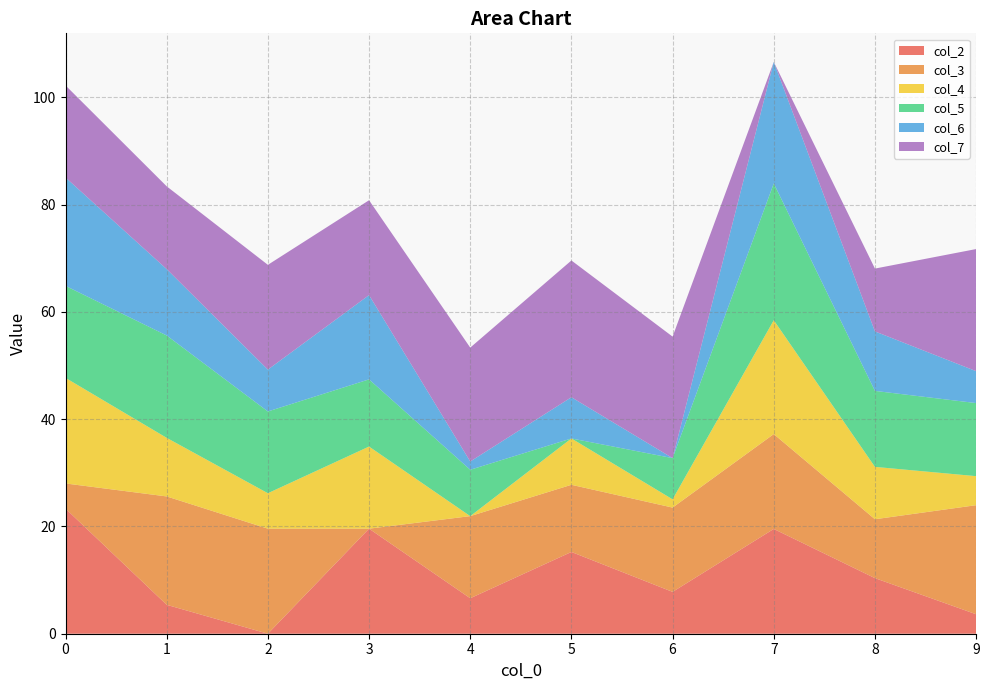

Reading left to right, what are all the values shown in this chart?

col_2: 0=23.3	1=5.4	2=0.0	3=19.6	4=6.6	5=15.2	6=7.8	7=19.5	8=10.4	9=3.6
col_3: 0=4.7	1=20.2	2=19.6	3=0.0	4=15.3	5=12.5	6=15.7	7=17.7	8=11.0	9=20.3
col_4: 0=19.7	1=10.9	2=6.6	3=15.3	4=0.0	5=8.6	6=1.5	7=21.2	8=9.8	9=5.4
col_5: 0=17.1	1=19.1	2=15.2	3=12.5	4=8.6	5=0.0	6=7.7	7=25.5	8=14.2	9=13.6
col_6: 0=20.2	1=12.4	2=7.8	3=15.7	4=1.5	5=7.7	6=0.0	7=22.6	8=11.1	9=6.0
col_7: 0=17.2	1=15.4	2=19.5	3=17.7	4=21.2	5=25.5	6=22.6	7=0.0	8=11.7	9=22.8